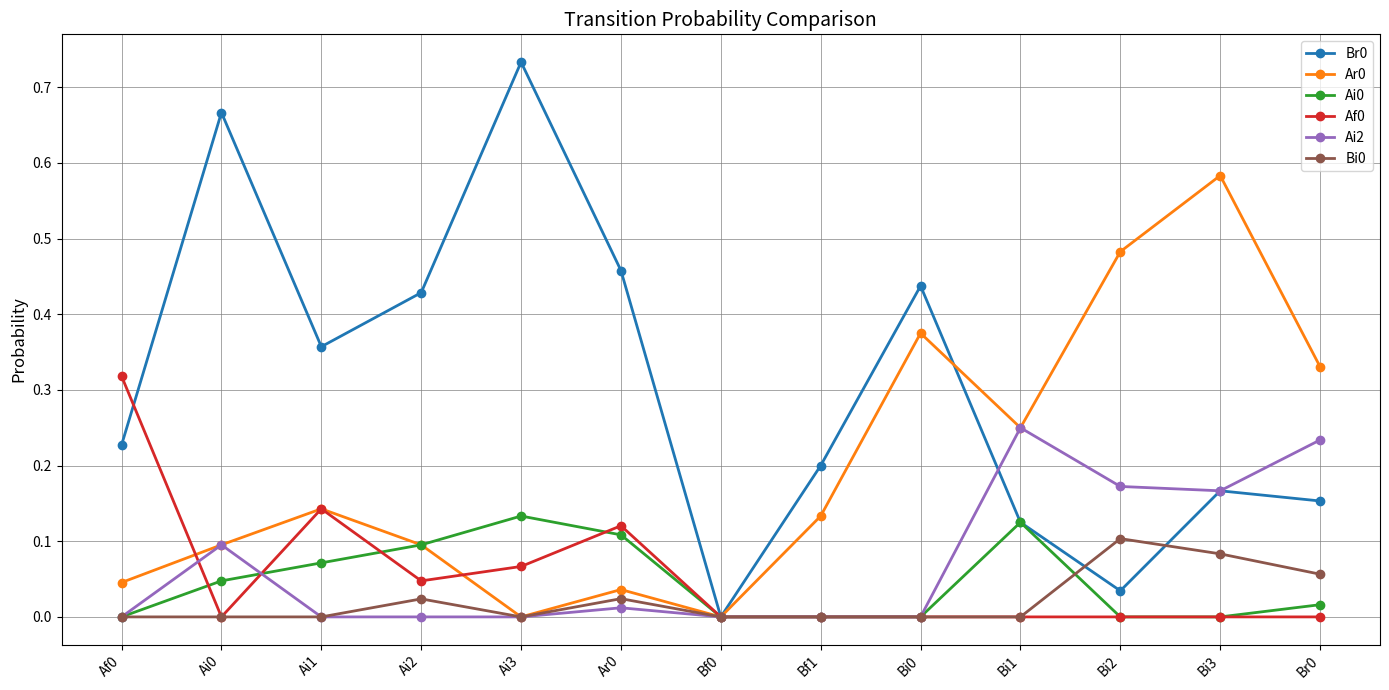

Does the chart have visible grid lines?

Yes